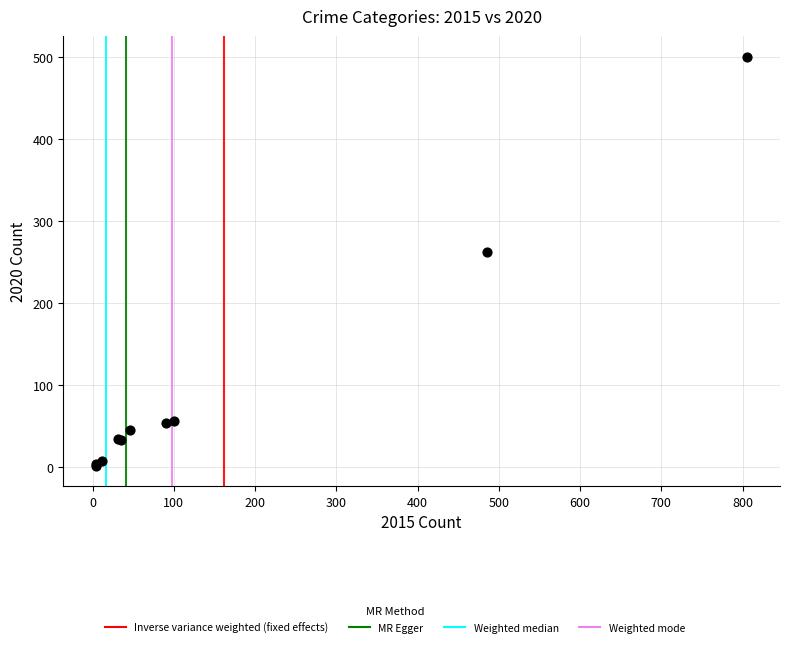

What Y value in the scatter plot is closest to 251?

263